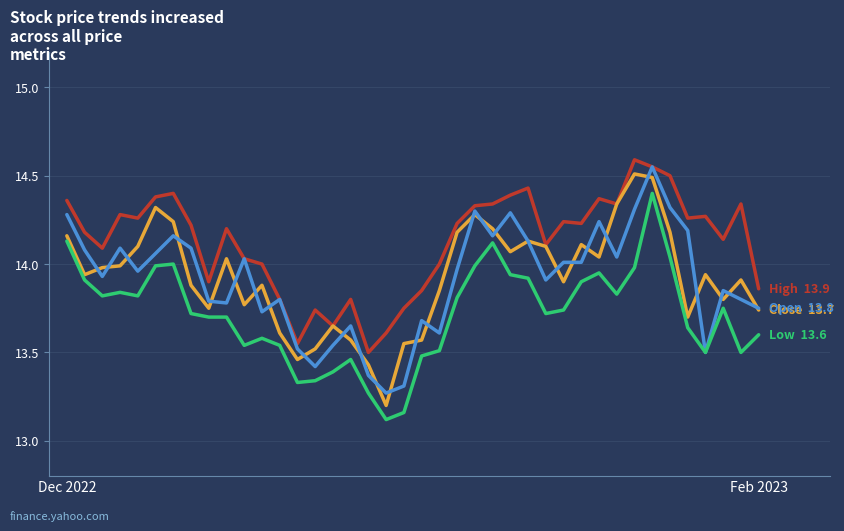

What is the smallest value displayed?

13.1